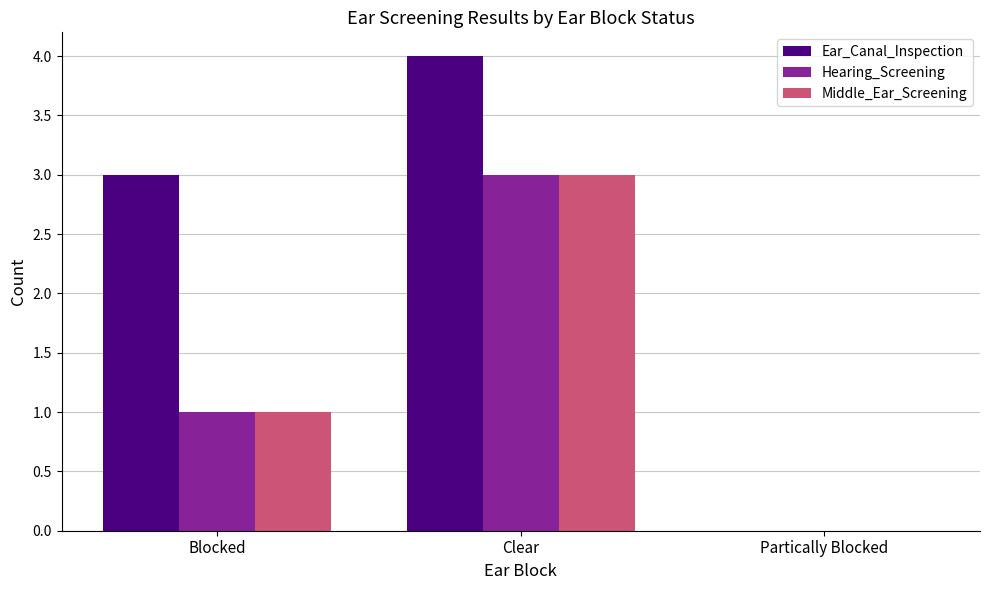

What is the sum of the Middle_Ear_Screening values at Clear and Blocked?

4